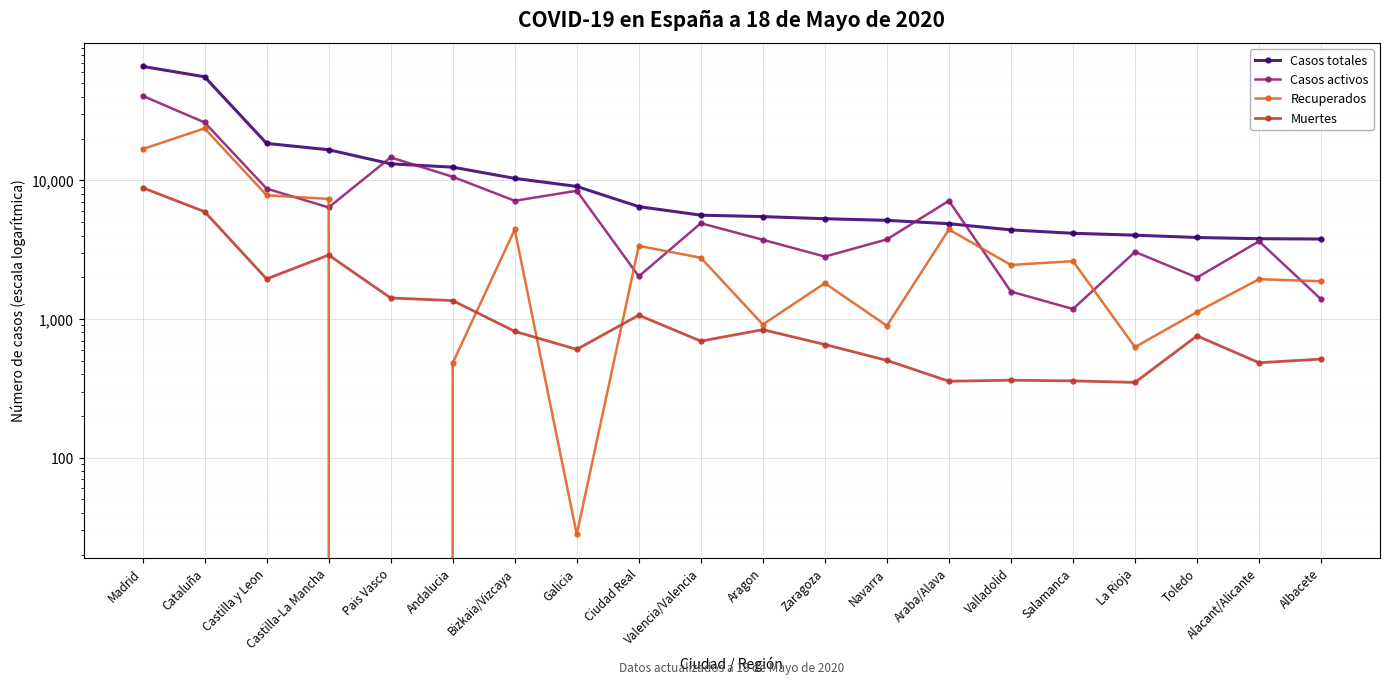

Reading left to right, what are all the values shown in this chart?

Casos totales: 66338	55824	18470	16618	13156	12450	10332	9041	6464	5609	5478	5287	5148	4868	4393	4152	4024	3872	3794	3775
Casos activos: 40698	26172	8716	6378	14646	10611	7124	8409	2030	4907	3727	2820	3751	7124	1577	1181	3048	1992	3637	1389
Recuperados: 16793	23708	7808	7347	0	481	4423	28	3368	2767	913	1812	894	4423	2454	2613	627	1124	1938	1872
Muertes: 8847	5944	1946	2893	1418	1358	815	604	1066	693	838	655	503	356	362	358	349	756	484	514